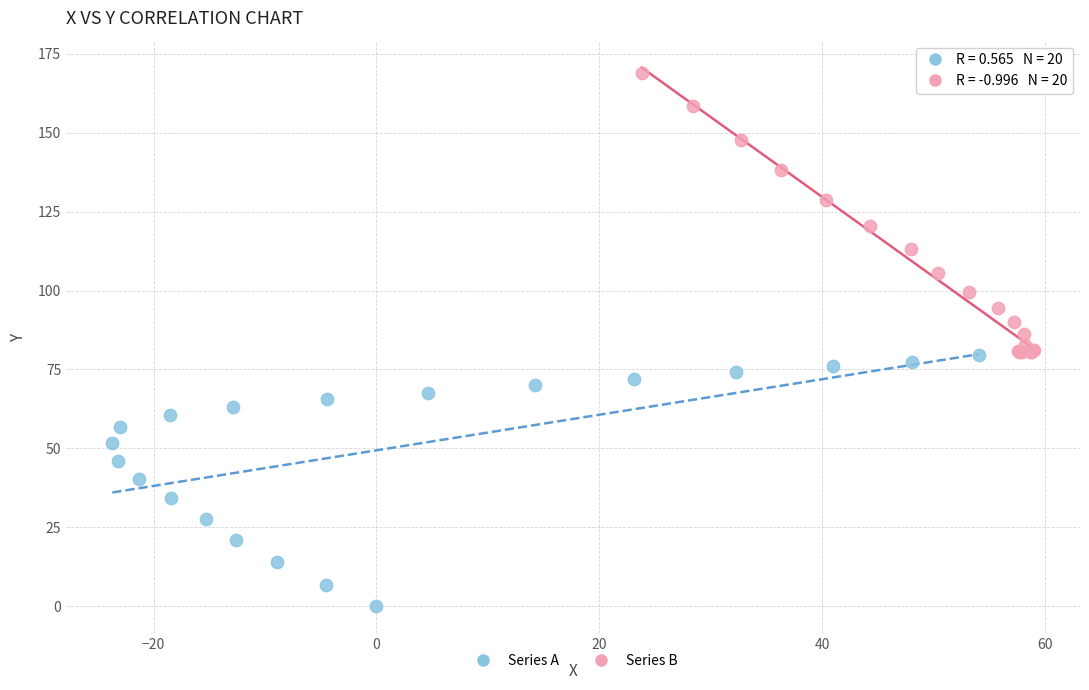

What are all the series names shown in the legend?

Series A, Series B